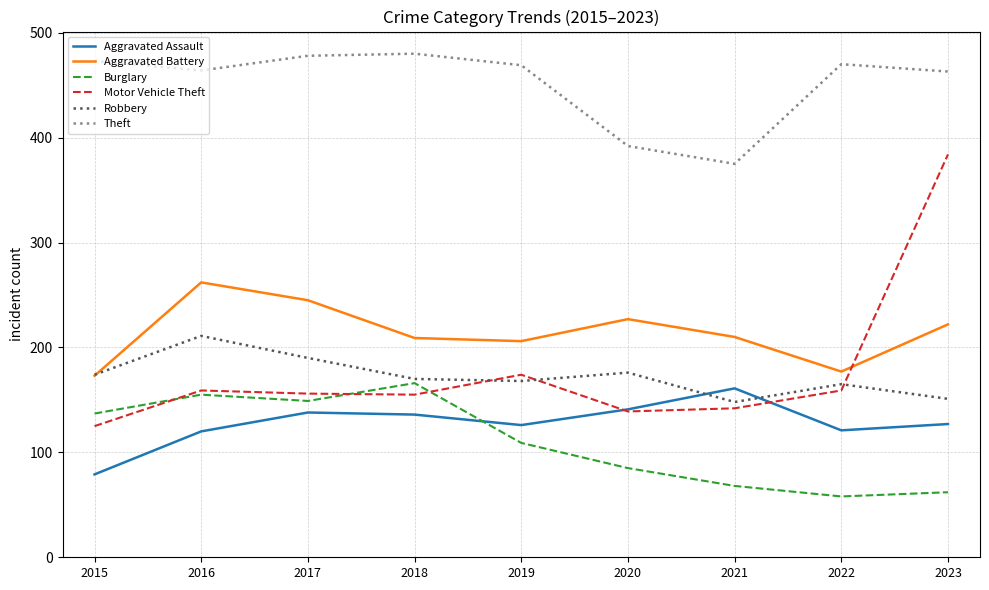

Is the value of Aggravated Assault at 2018 greater than the value of Motor Vehicle Theft at 2016?

No